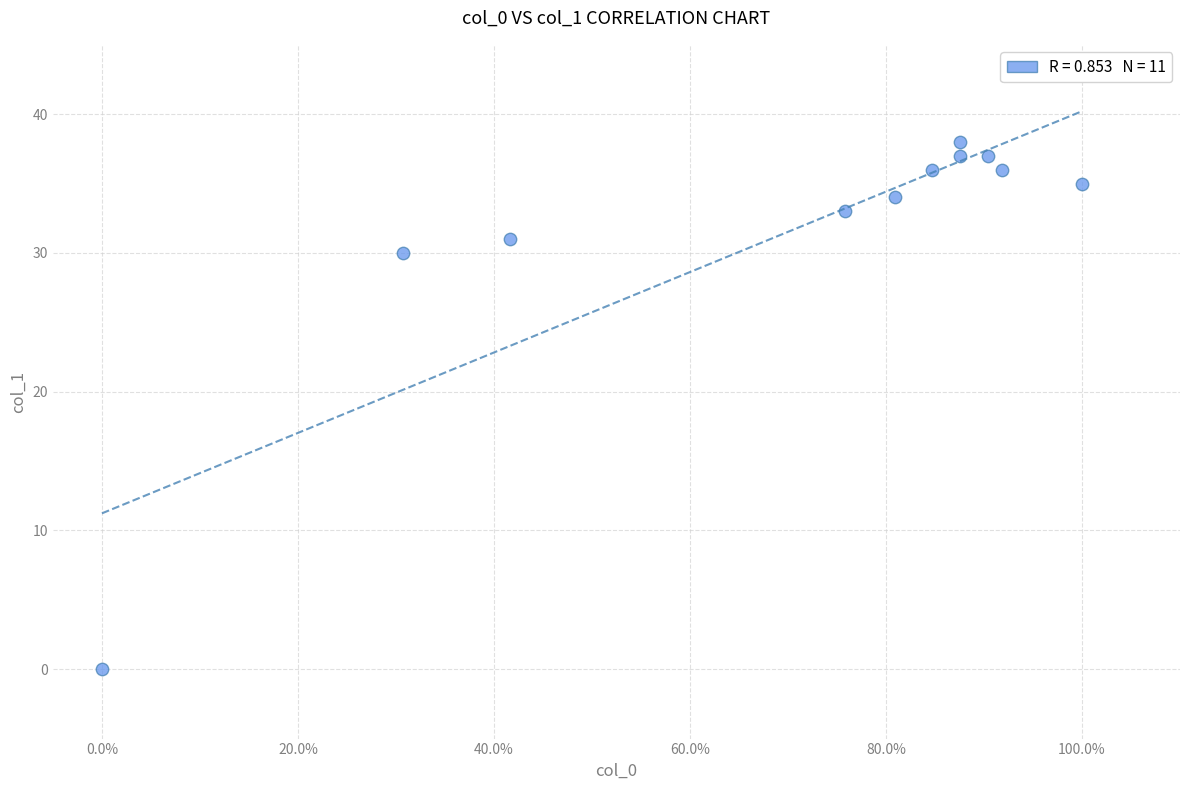

What Y value in the scatter plot is closest to 19?

30